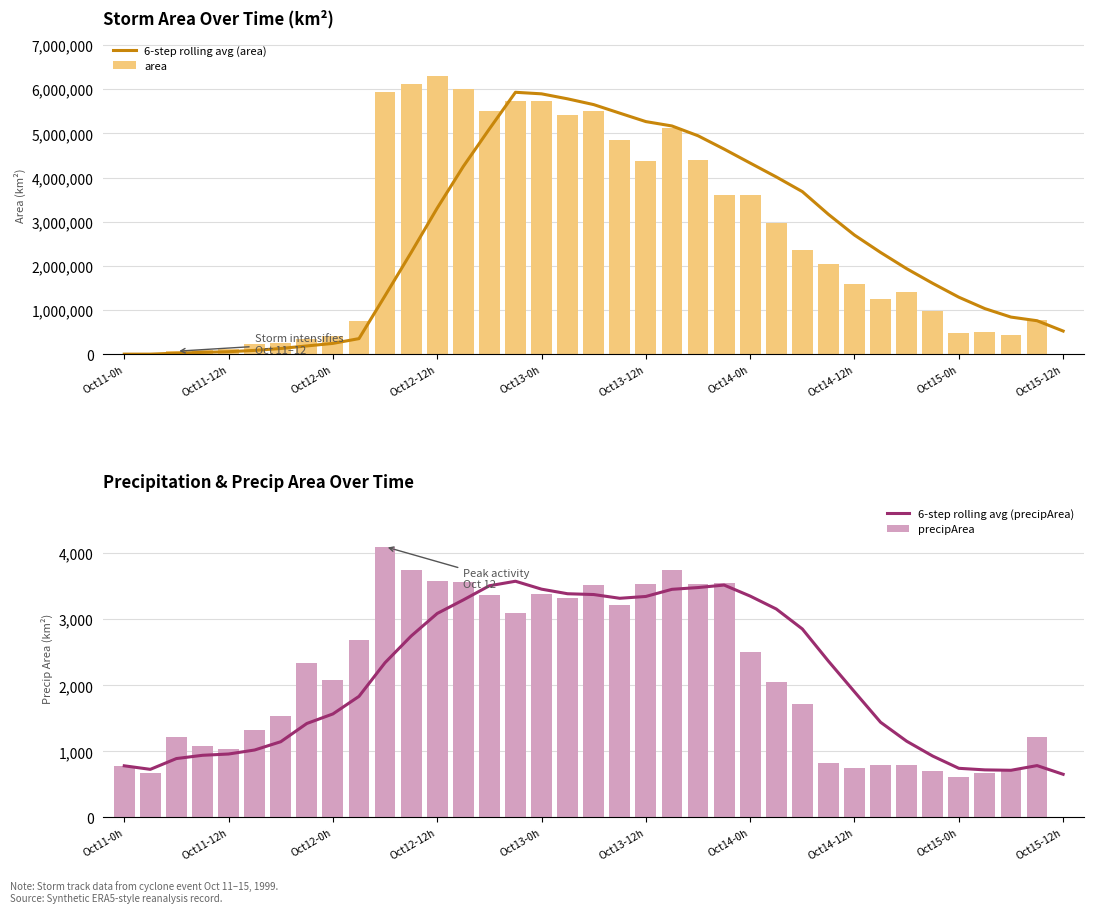

What is the sum of all 6-step rolling avg (area) values?

94295635.4